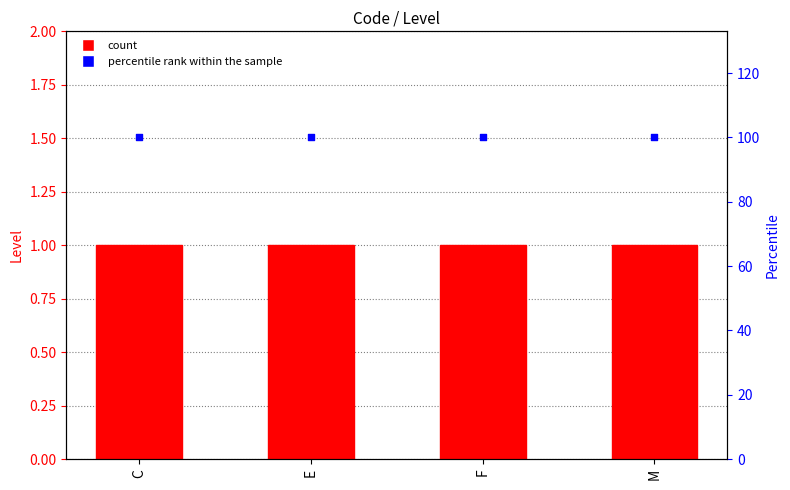

Which series contains the lowest Y value?

Level